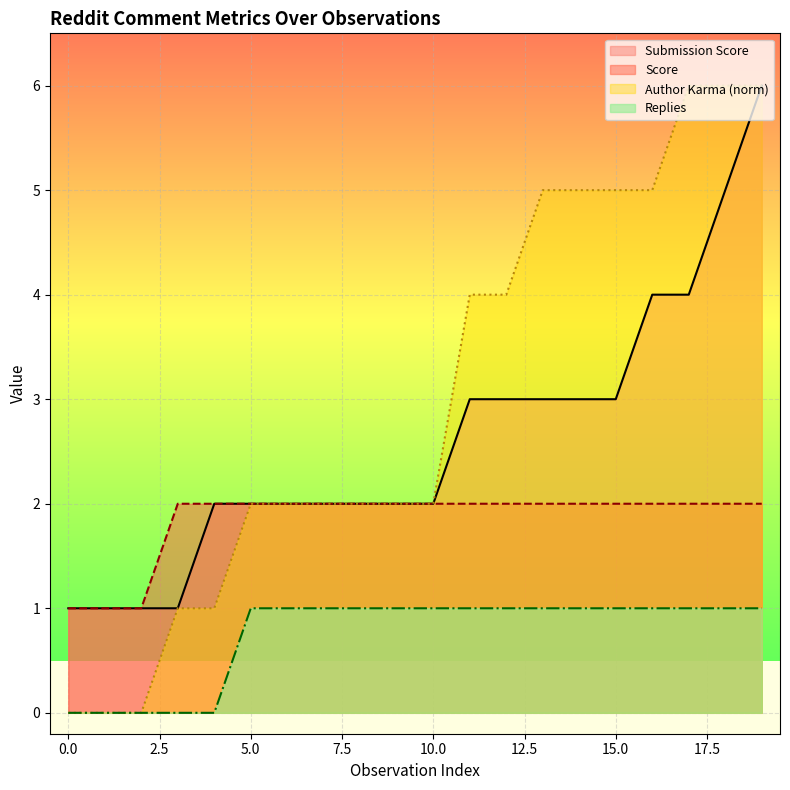

Is it true that Submission Score equals 1 at 0.0?

True